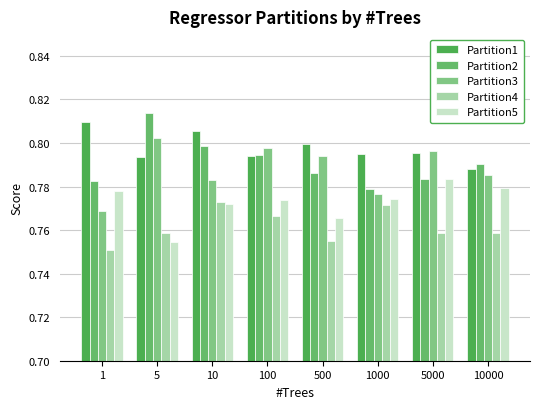

Does the chart contain stacked bars?

No